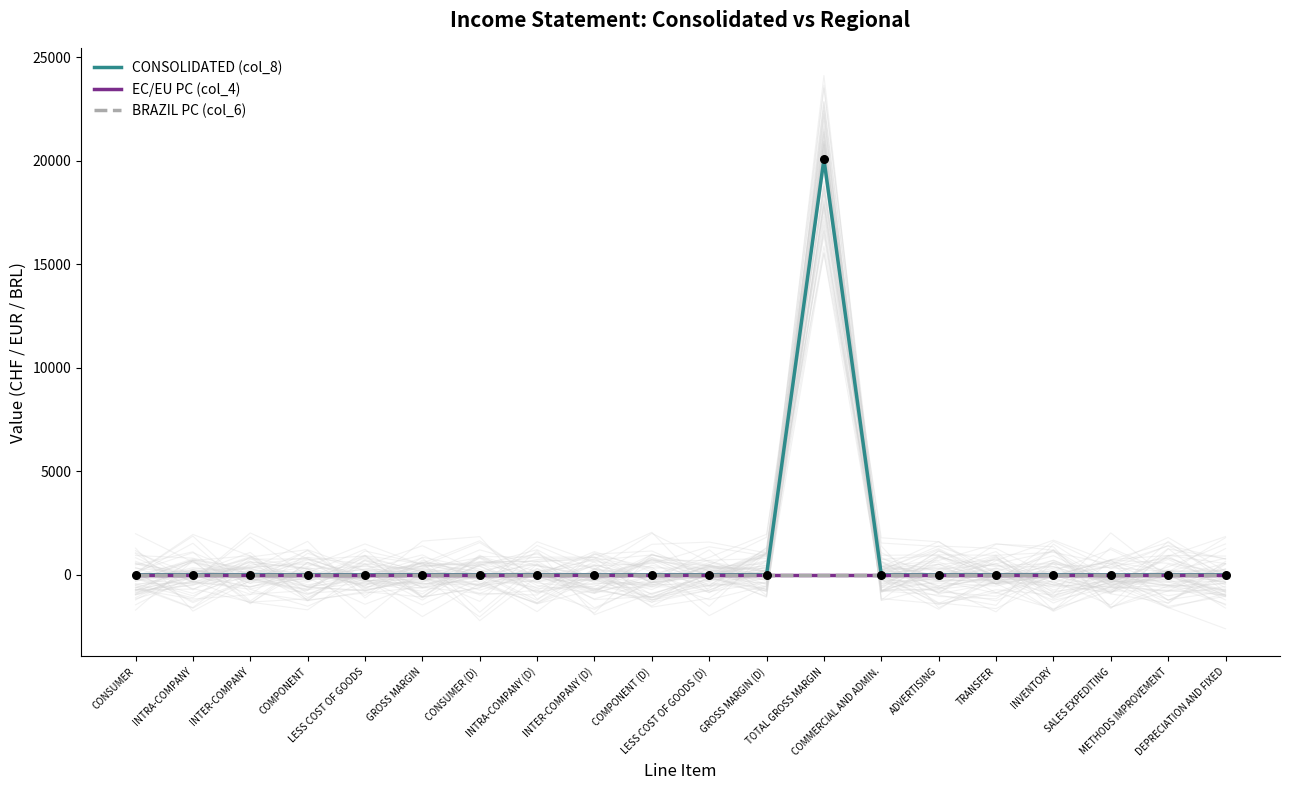

At how many categories does at least one series exceed 2358?

1